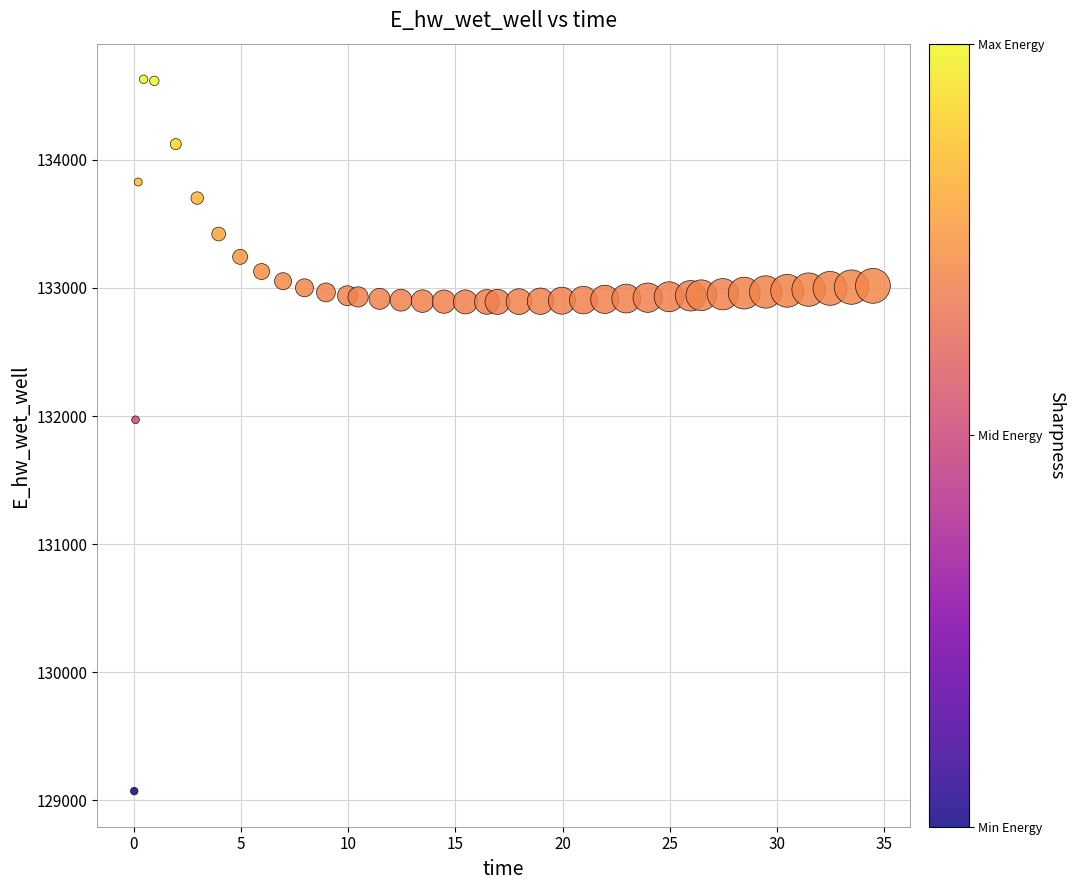

What Y value in the scatter plot is closest to 131850?

131971.0